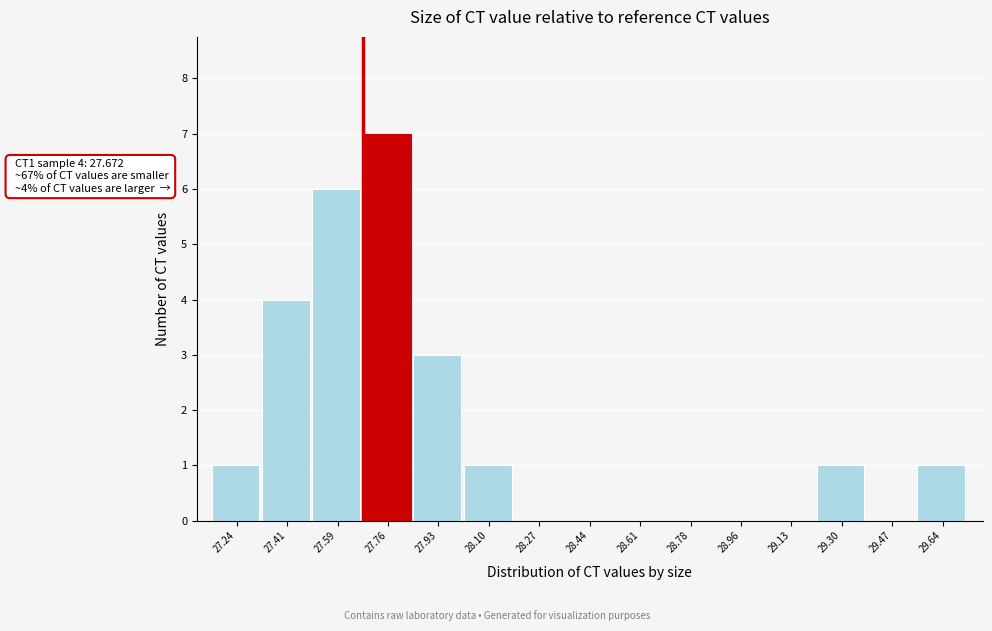

Which range on the x-axis has the tallest bar?

27.68 to 27.84